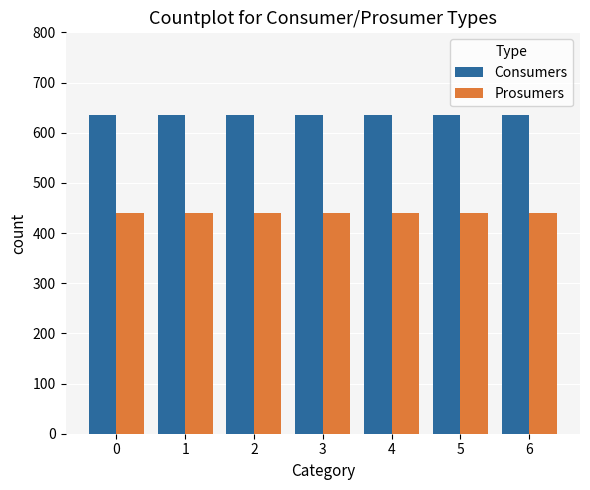

Is the value of Prosumers at 5 greater than the value of Consumers at 2?

No